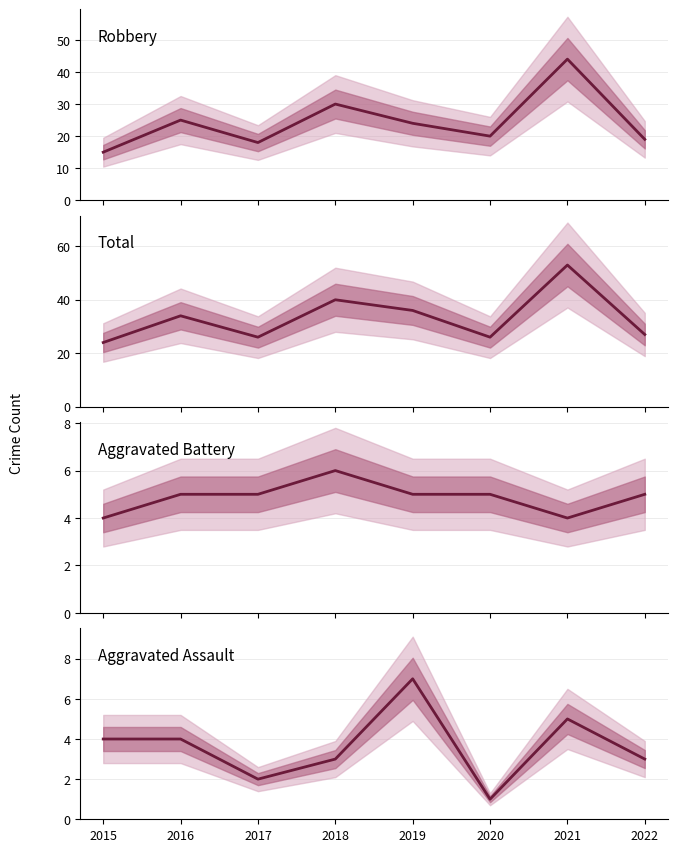

What is the difference between the highest and lowest values at 2018?

37